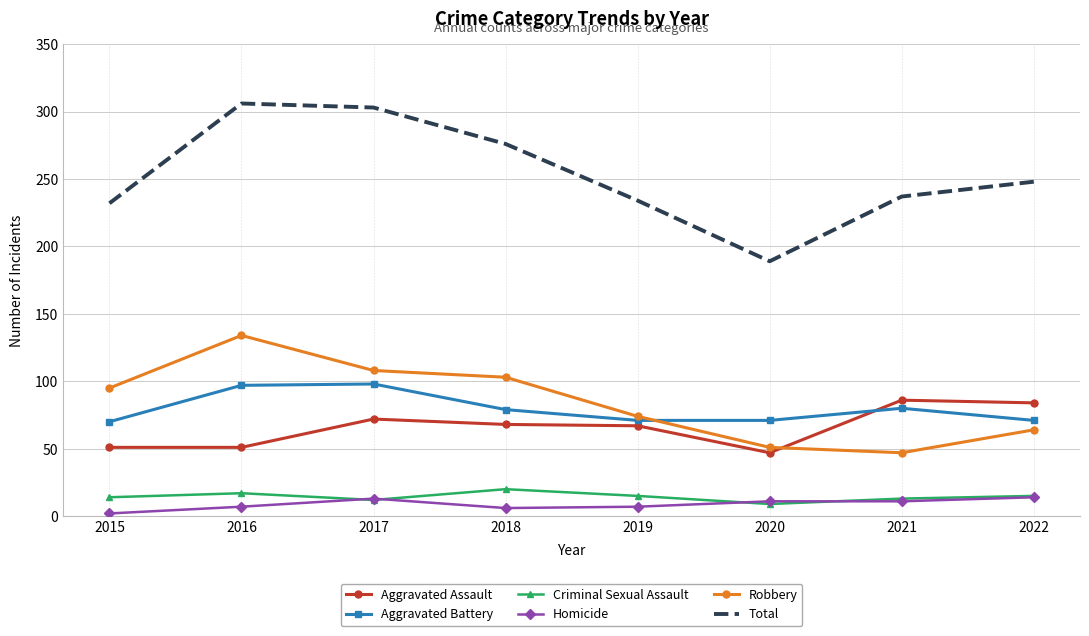

At how many categories does at least one series exceed 92?

8